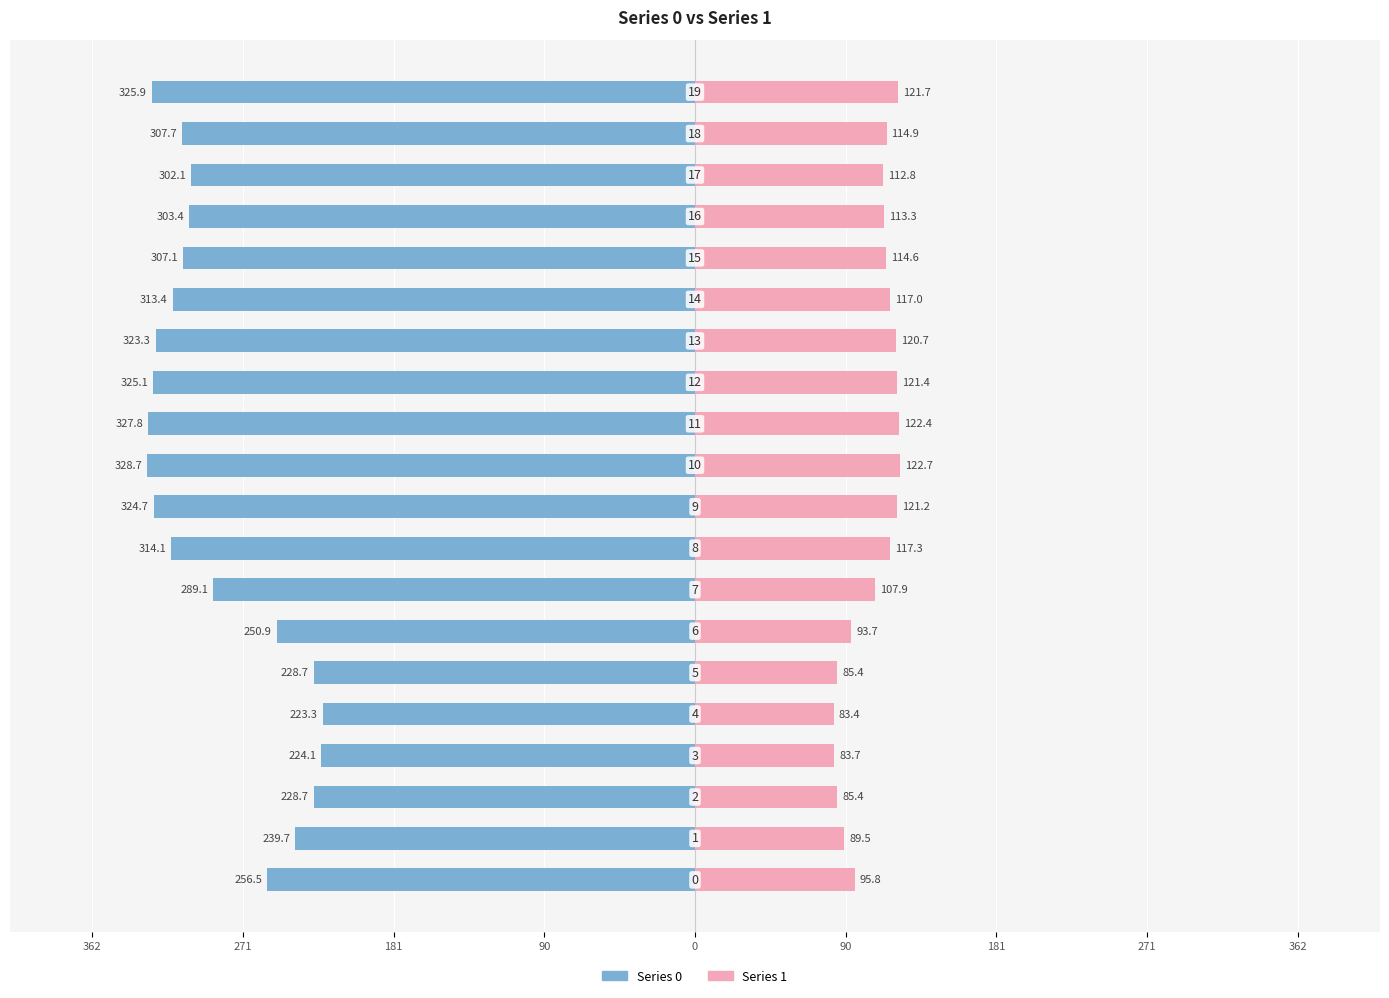

What is the value of the 1 bar at the 8th from the left?

107.9